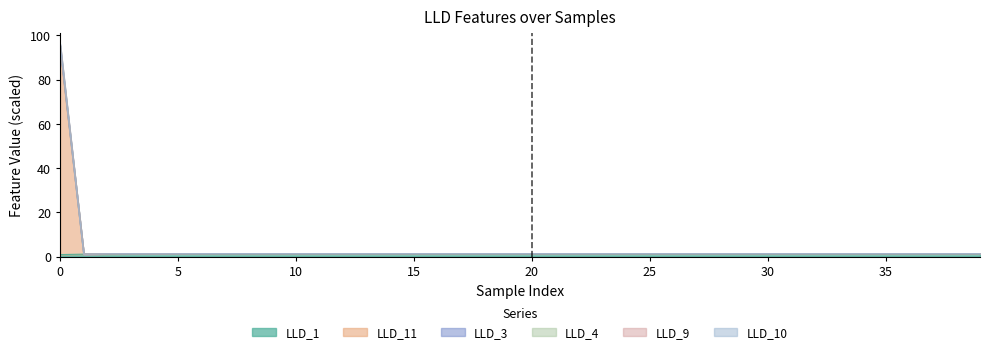

Reading right to left, list all the values displayed in this chart.

LLD_1: 39=1.2	38=1.2	37=1.2	36=1.2	35=1.2	34=1.2	33=1.2	32=1.2	31=1.2	30=1.2	29=1.2	28=1.2	27=1.2	26=1.2	25=1.2	24=1.2	23=1.2	22=1.2	21=1.2	20=1.2	19=1.2	18=1.2	17=1.2	16=1.2	15=1.2	14=1.2	13=1.2	12=1.2	11=1.2	10=1.2	9=1.2	8=1.2	7=1.2	6=1.2	5=1.2	4=1.2	3=1.2	2=1.1	1=1.1	0=0.9
LLD_11: 39=1.3	38=1.3	37=1.3	36=1.3	35=1.3	34=1.3	33=1.3	32=1.3	31=1.3	30=1.3	29=1.3	28=1.3	27=1.3	26=1.3	25=1.3	24=1.3	23=1.3	22=1.3	21=1.3	20=1.3	19=1.3	18=1.3	17=1.3	16=1.3	15=1.3	14=1.3	13=1.3	12=1.3	11=1.3	10=1.3	9=1.3	8=1.3	7=1.3	6=1.3	5=1.3	4=1.3	3=1.3	2=1.3	1=1.1	0=96.1
LLD_3: 39=1.3	38=1.3	37=1.3	36=1.3	35=1.3	34=1.3	33=1.3	32=1.3	31=1.3	30=1.3	29=1.3	28=1.3	27=1.3	26=1.3	25=1.3	24=1.3	23=1.3	22=1.3	21=1.3	20=1.3	19=1.3	18=1.3	17=1.3	16=1.3	15=1.3	14=1.3	13=1.3	12=1.3	11=1.3	10=1.3	9=1.3	8=1.3	7=1.3	6=1.3	5=1.3	4=1.3	3=1.3	2=1.3	1=1.1	0=95.6
LLD_4: 39=1.3	38=1.3	37=1.3	36=1.3	35=1.3	34=1.3	33=1.3	32=1.3	31=1.3	30=1.3	29=1.3	28=1.3	27=1.3	26=1.3	25=1.3	24=1.3	23=1.3	22=1.3	21=1.3	20=1.3	19=1.3	18=1.3	17=1.3	16=1.3	15=1.3	14=1.3	13=1.3	12=1.3	11=1.3	10=1.3	9=1.3	8=1.3	7=1.3	6=1.3	5=1.3	4=1.3	3=1.3	2=1.3	1=1.1	0=95.4
LLD_9: 39=1.3	38=1.3	37=1.3	36=1.3	35=1.3	34=1.3	33=1.3	32=1.3	31=1.3	30=1.3	29=1.3	28=1.3	27=1.3	26=1.3	25=1.3	24=1.3	23=1.3	22=1.3	21=1.3	20=1.3	19=1.3	18=1.3	17=1.3	16=1.3	15=1.3	14=1.3	13=1.3	12=1.3	11=1.3	10=1.3	9=1.3	8=1.3	7=1.3	6=1.3	5=1.3	4=1.3	3=1.3	2=1.3	1=1.1	0=94.4
LLD_10: 39=1.3	38=1.3	37=1.3	36=1.3	35=1.3	34=1.3	33=1.3	32=1.3	31=1.3	30=1.3	29=1.3	28=1.3	27=1.3	26=1.3	25=1.3	24=1.3	23=1.3	22=1.3	21=1.3	20=1.3	19=1.3	18=1.3	17=1.3	16=1.3	15=1.3	14=1.3	13=1.3	12=1.3	11=1.3	10=1.3	9=1.3	8=1.3	7=1.3	6=1.3	5=1.3	4=1.3	3=1.3	2=1.3	1=1.1	0=94.1